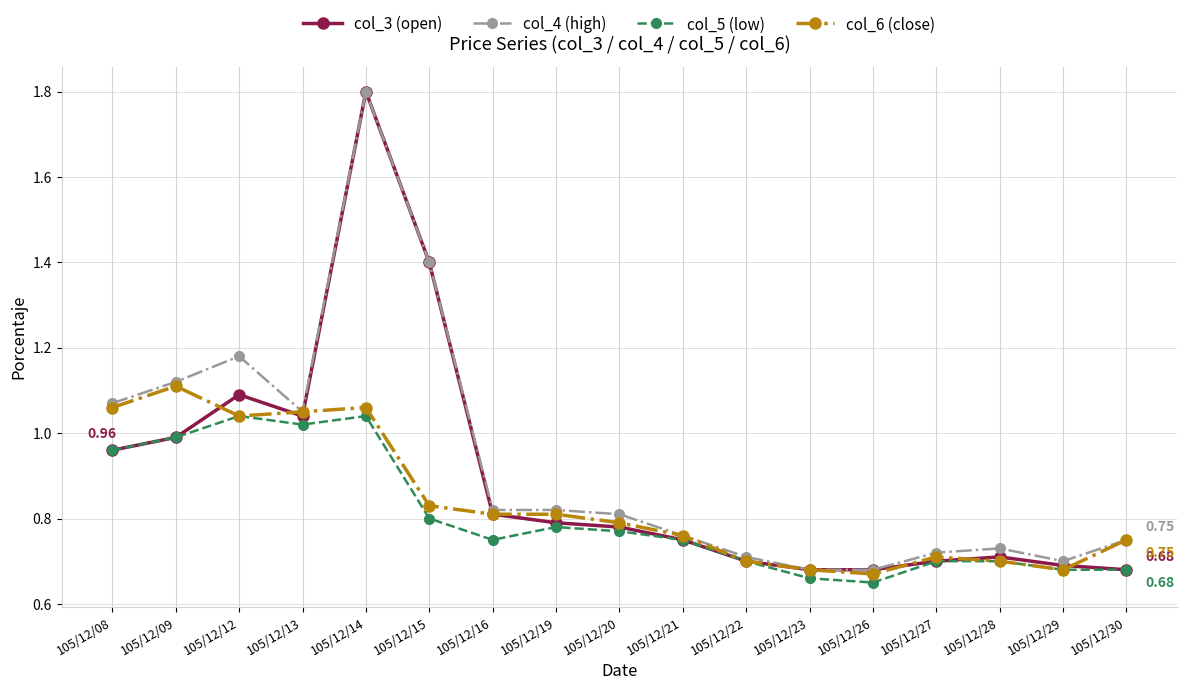

Between 105/12/13 and 105/12/15, which series saw the biggest shift?

col_3 (open)